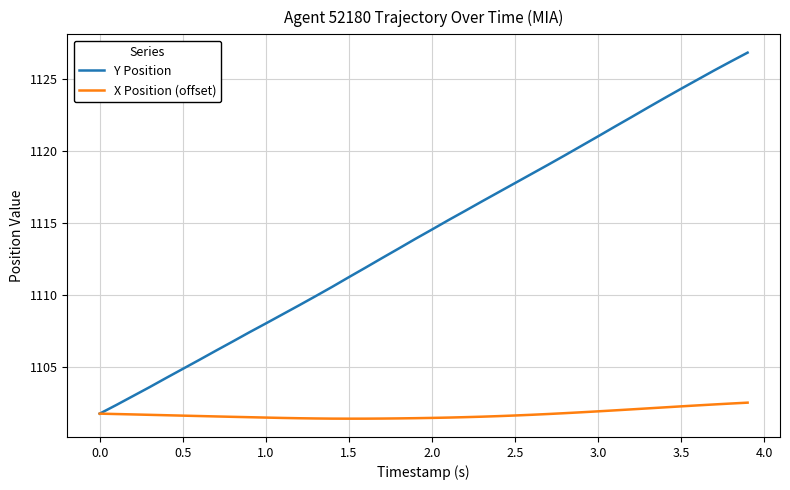

Rank the series by their average value, from lowest to highest.

X Position (offset), Y Position